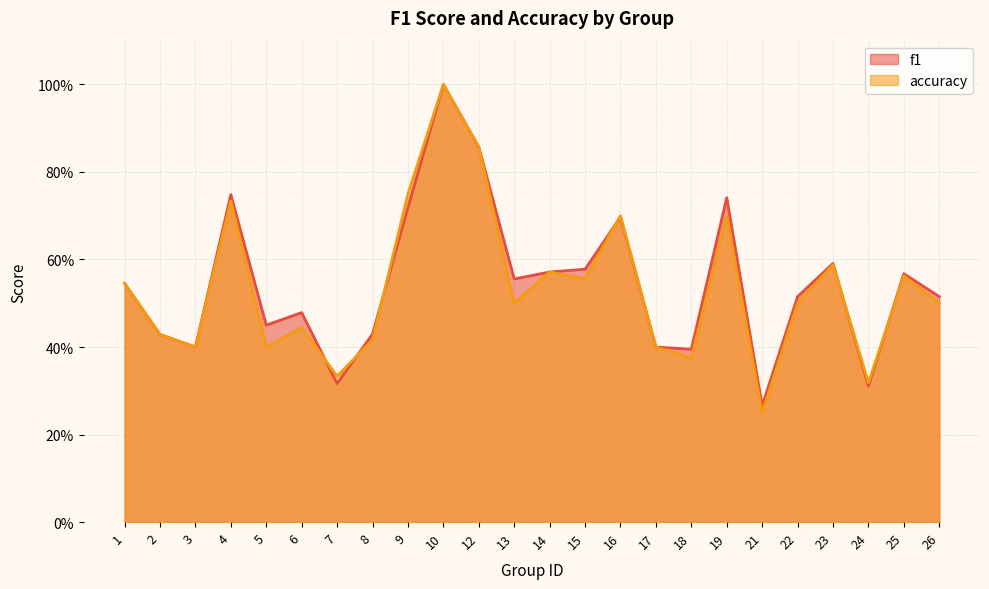

Which series has the widest spread of values?

accuracy